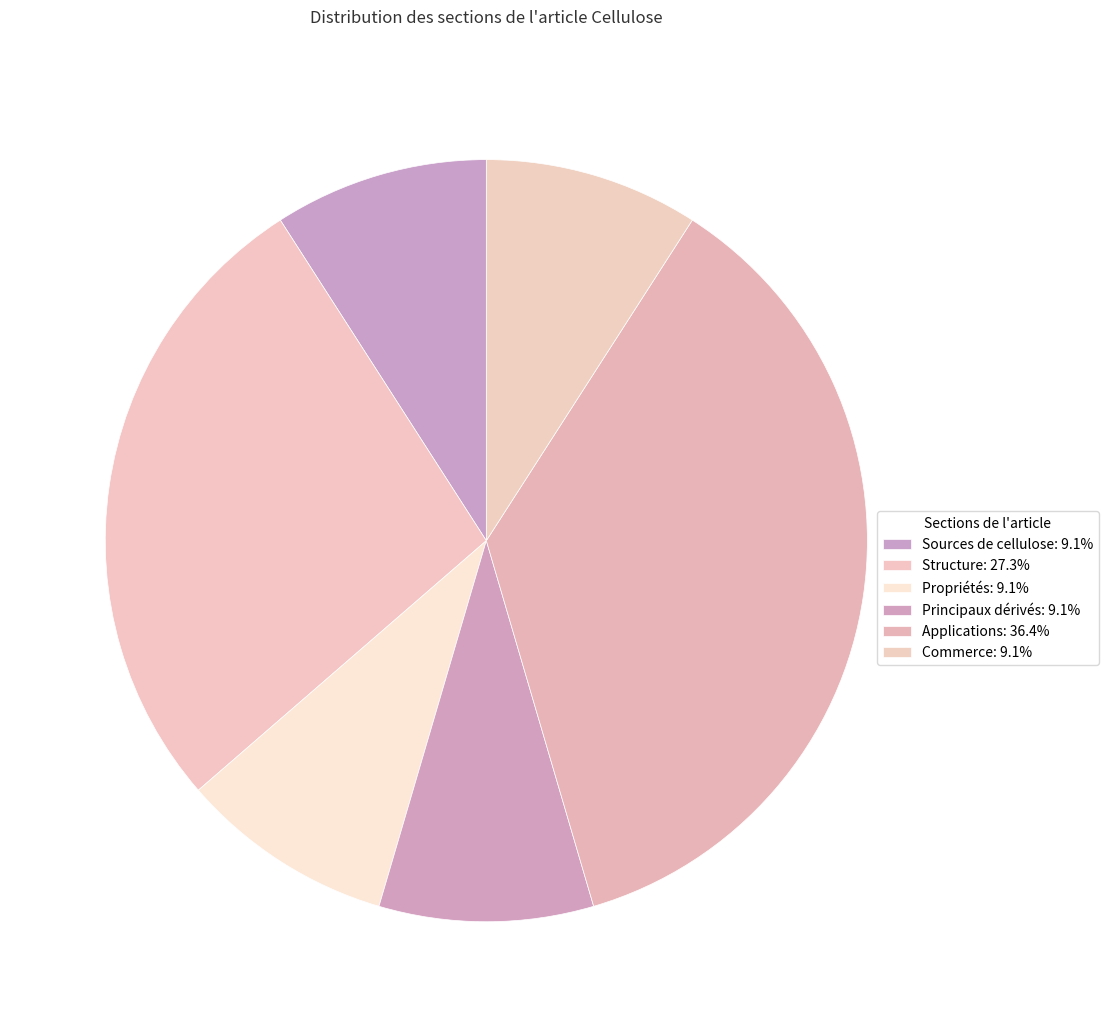

How many slices are in this pie chart?

6